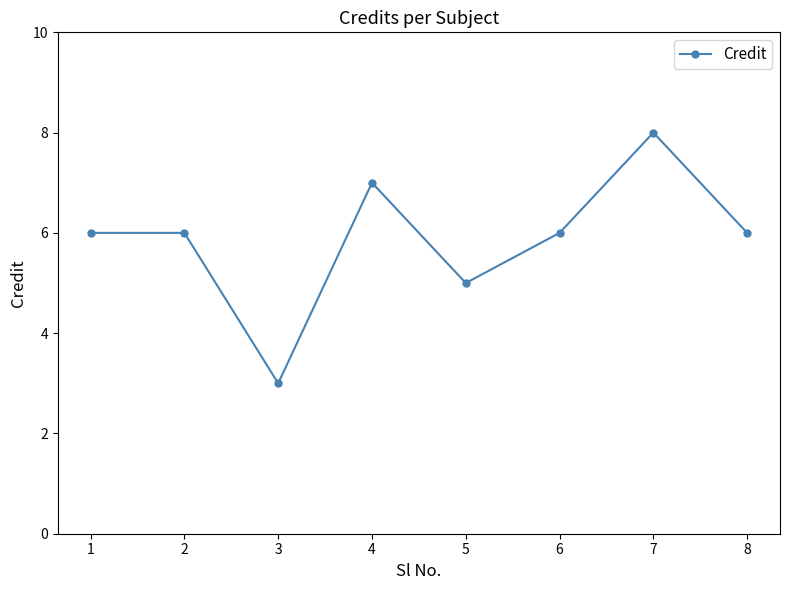

Between 1 and 4, which is larger?

4